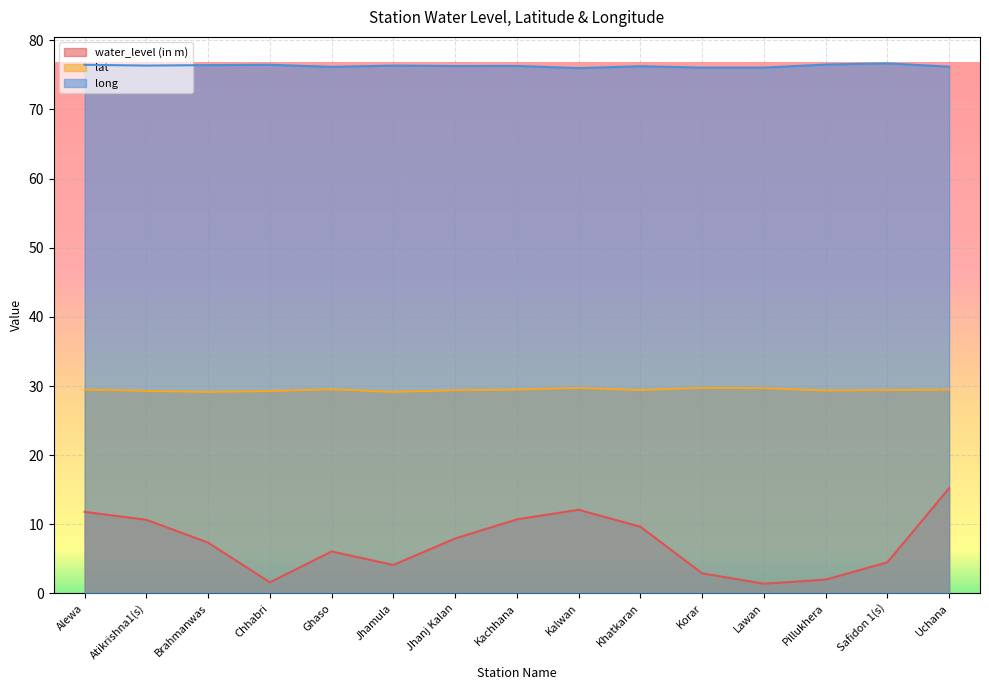

Which series has the widest spread of values?

water_level (in m)